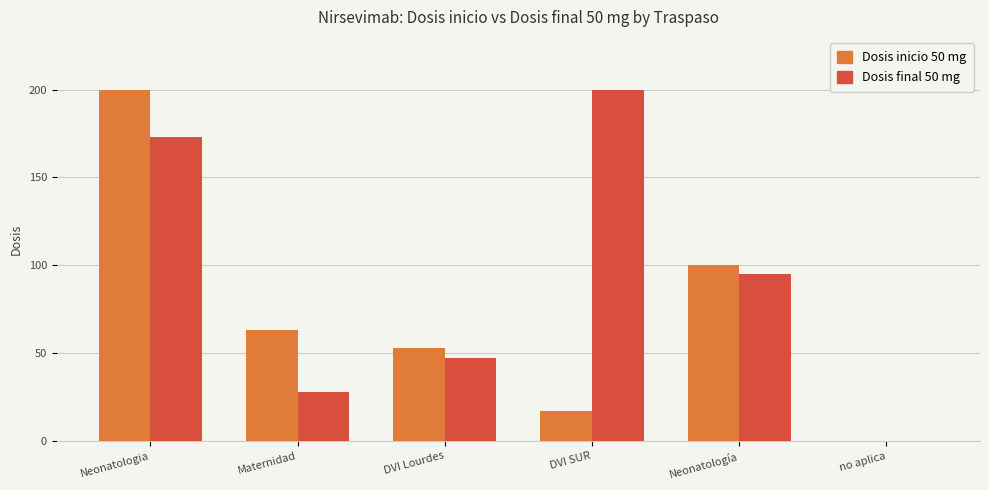

Reading left to right, transcribe all the data shown in this chart.

Dosis inicio 50 mg: 200	63	53	17	100	0
Dosis final 50 mg: 173	28	47	200	95	0